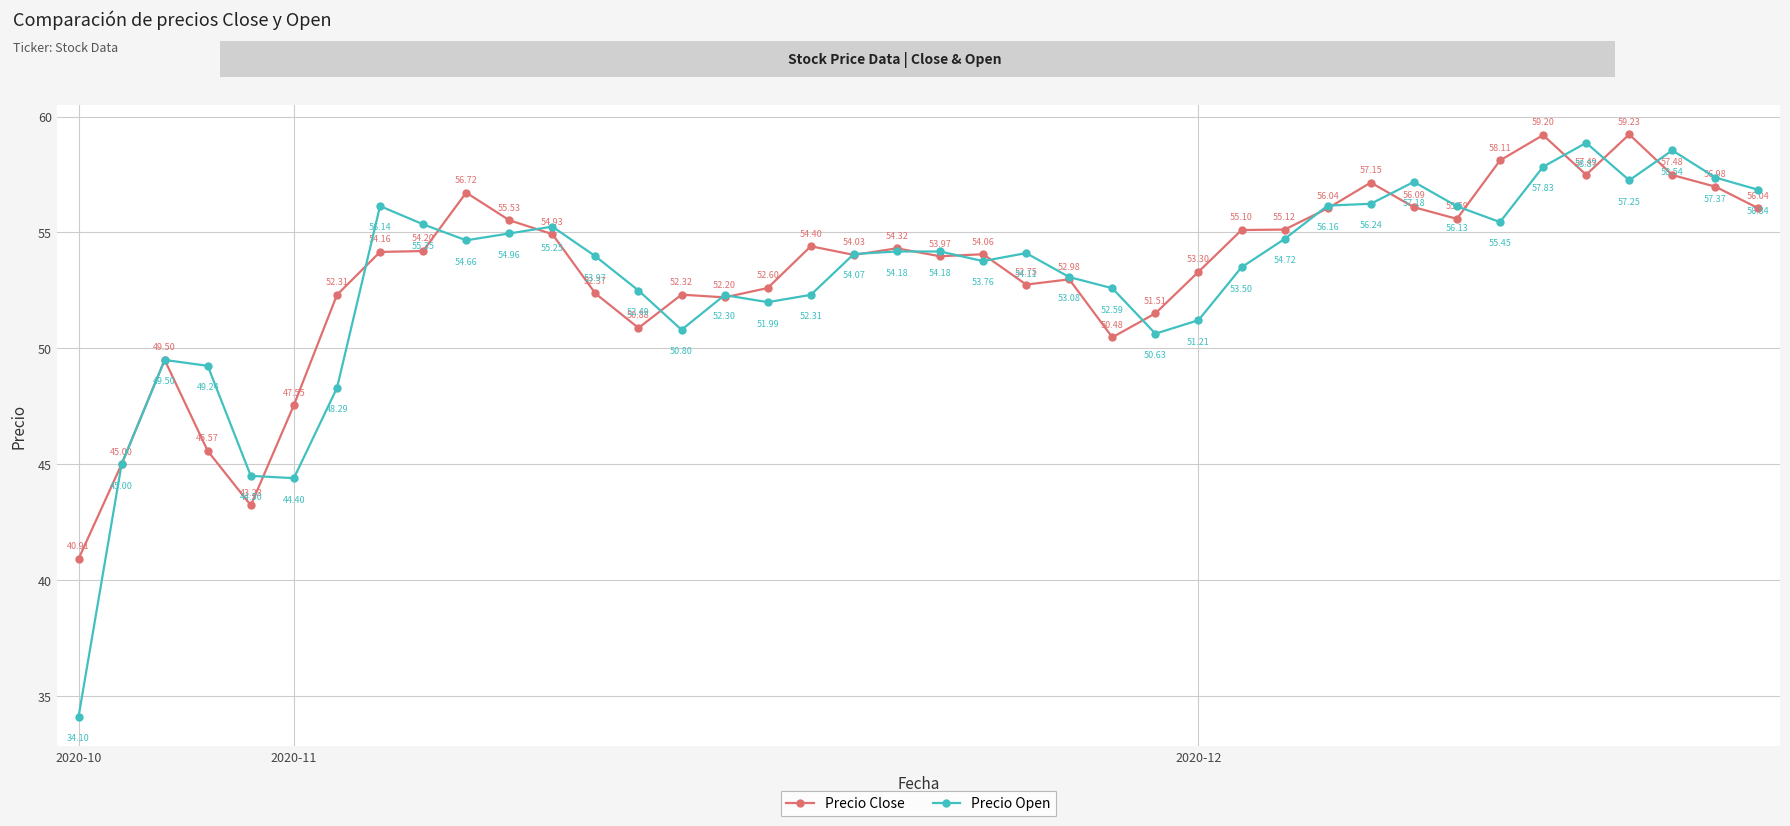

Which series has the largest range (max minus min)?

Precio Open